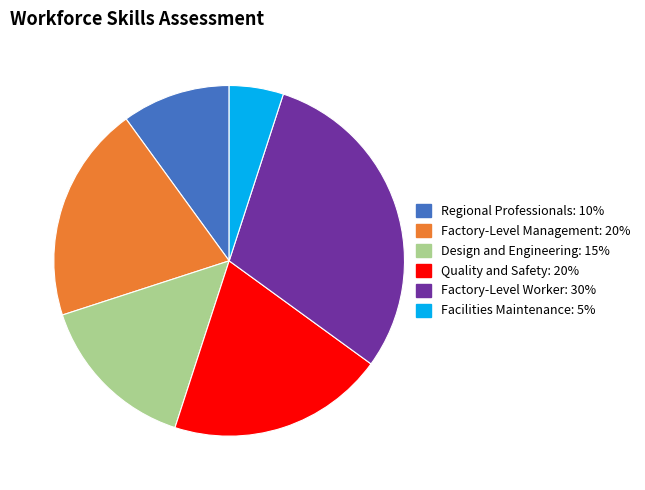

How many slices are in this pie chart?

6